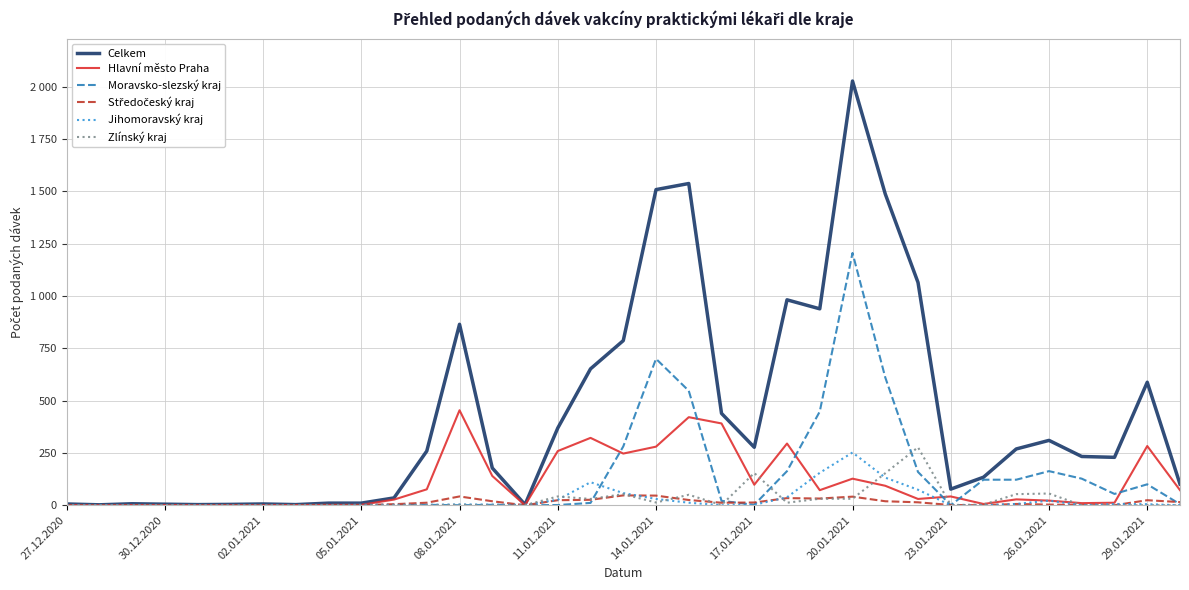

Which series has the widest spread of values?

Celkem